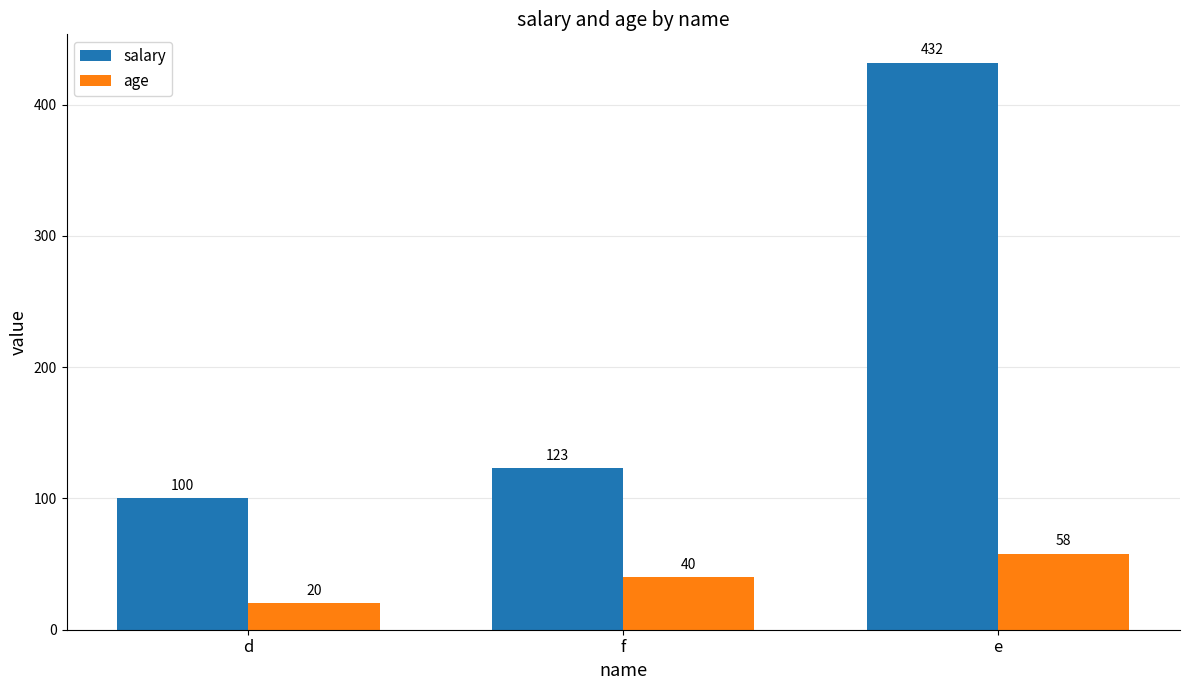

Reading right to left, list all the values displayed in this chart.

salary: e=432	f=123	d=100
age: e=58	f=40	d=20